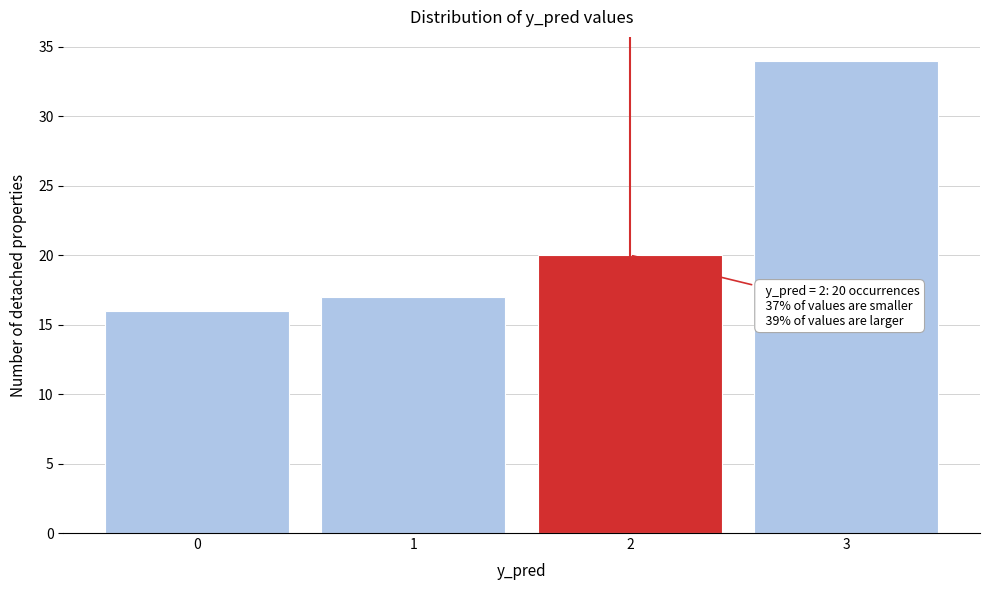

Over which range of the x-axis is the bar tallest?

2.5 to 3.5